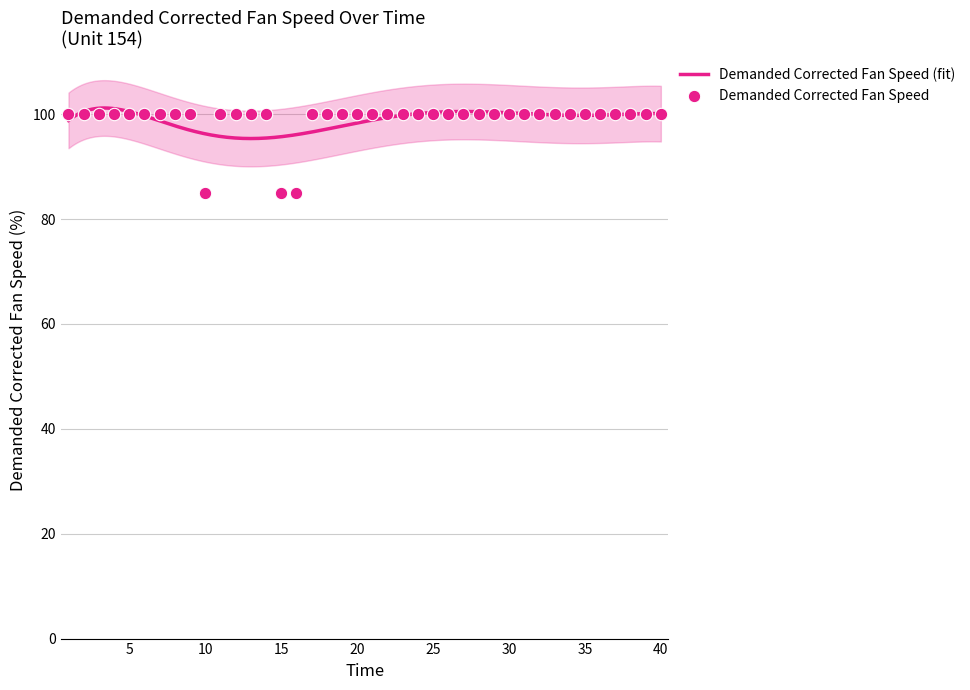

Which has a higher value, 35 or 40?

35